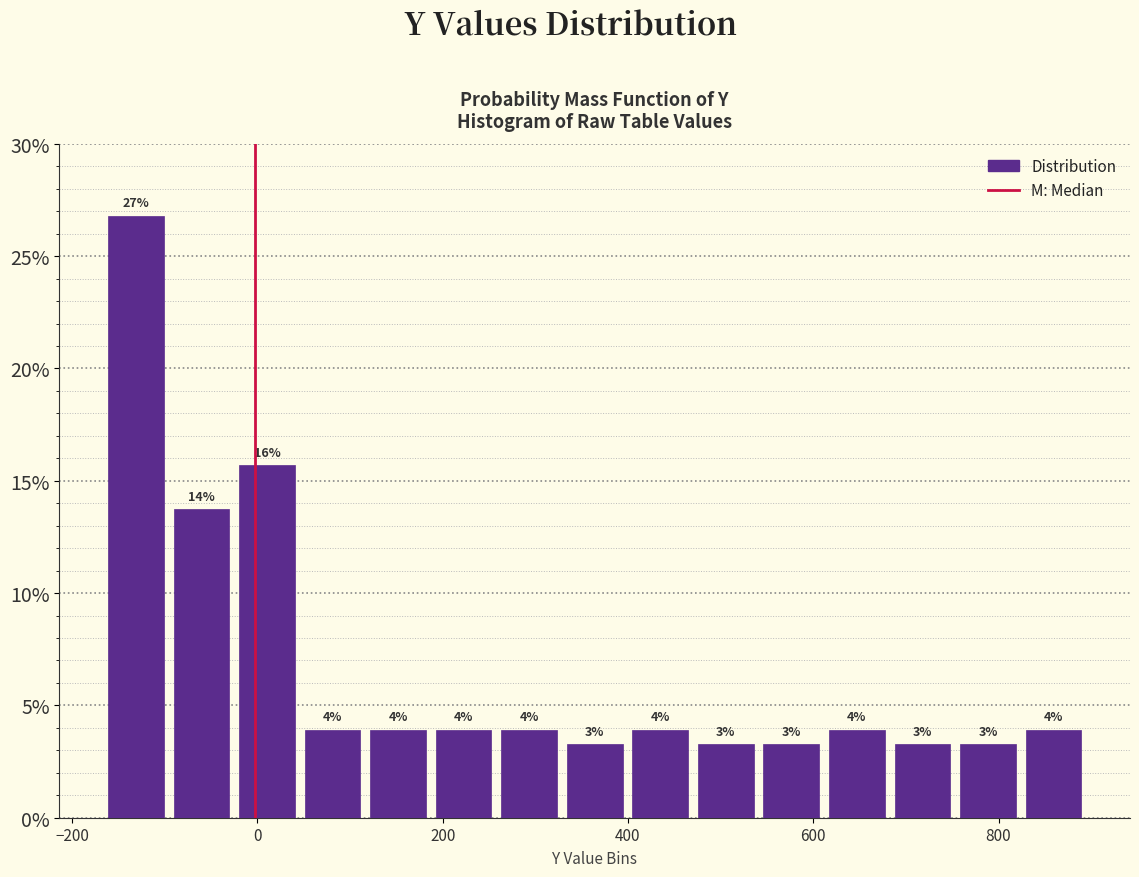

Around what value on the x-axis is the tallest bar? Give the approximate position of its centre, as read against the axis.

-140